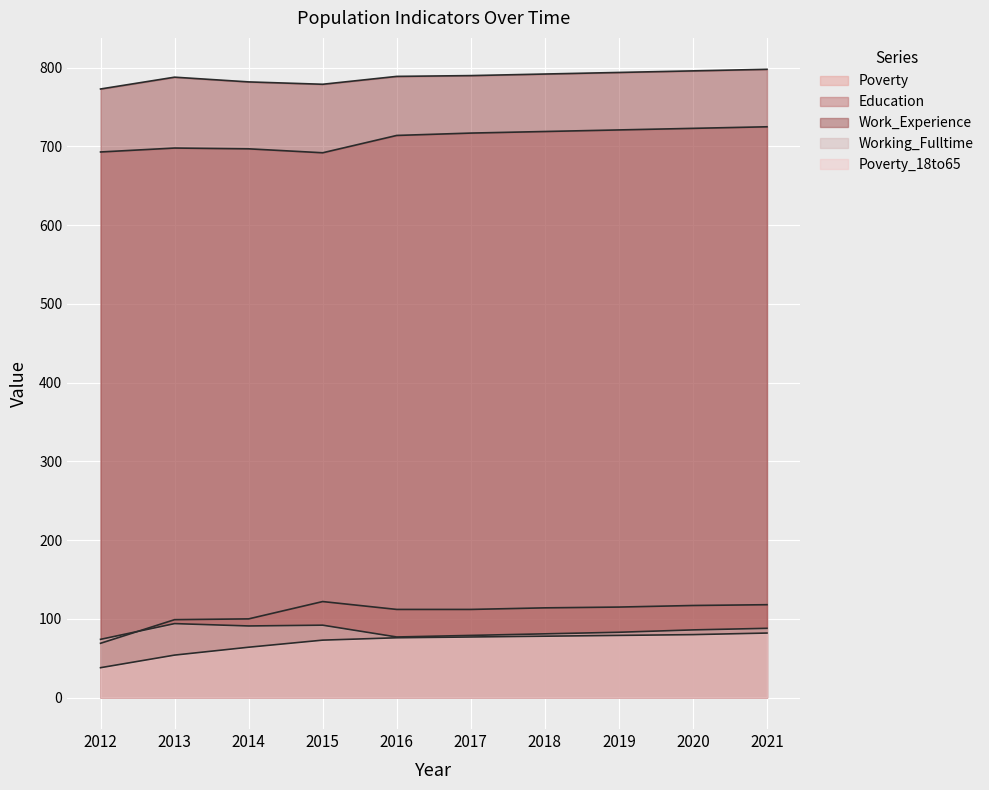

What are all the series names shown in the legend?

Poverty, Education, Work_Experience, Working_Fulltime, Poverty_18to65